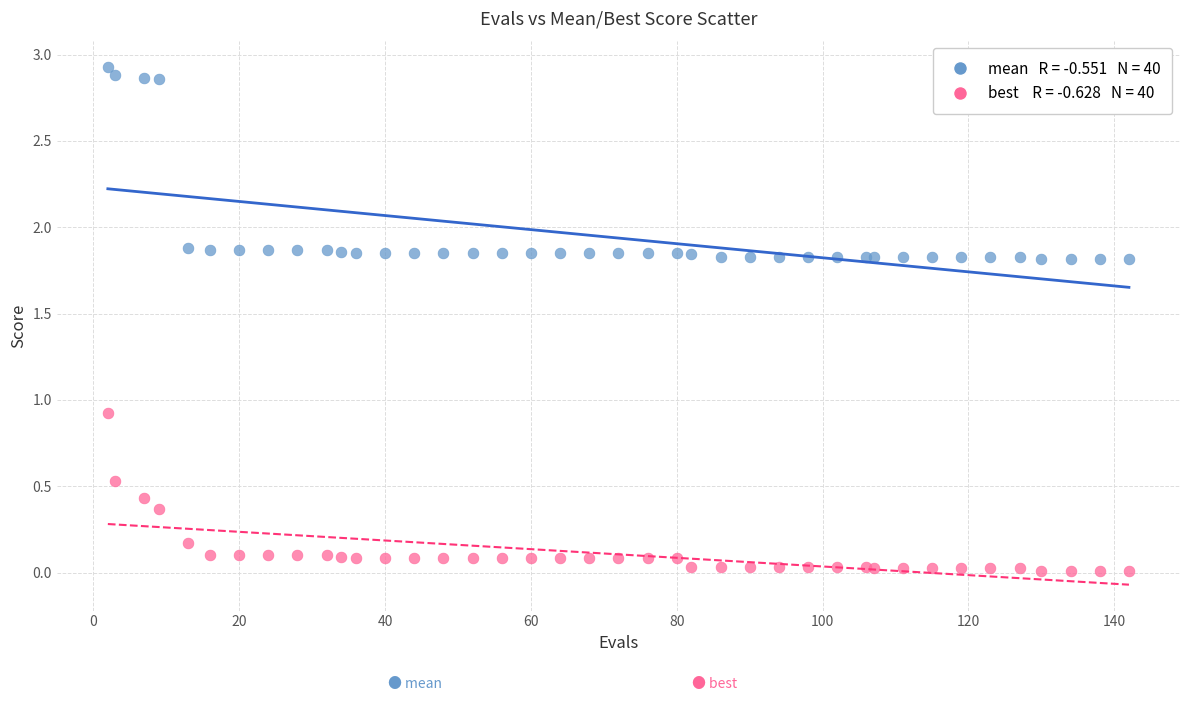

Across all series, what Y value is closest to 1?

0.9